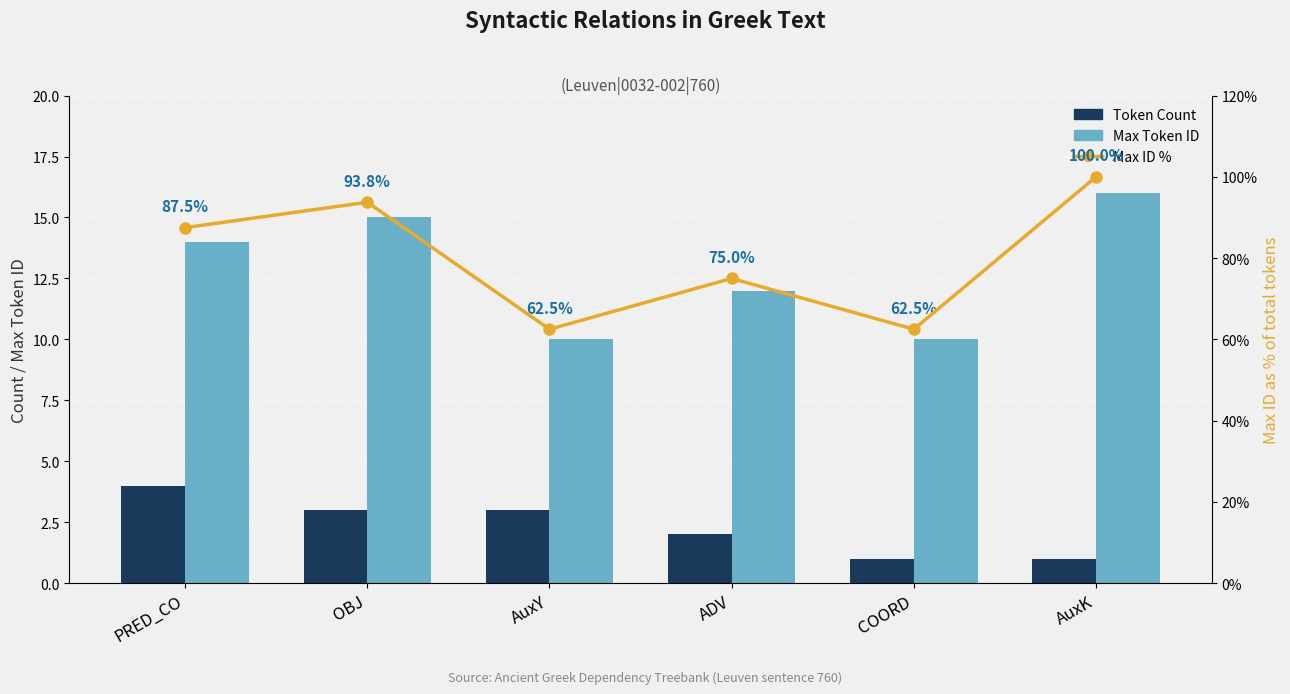

What is the label of the 2nd bar from the right?

COORD